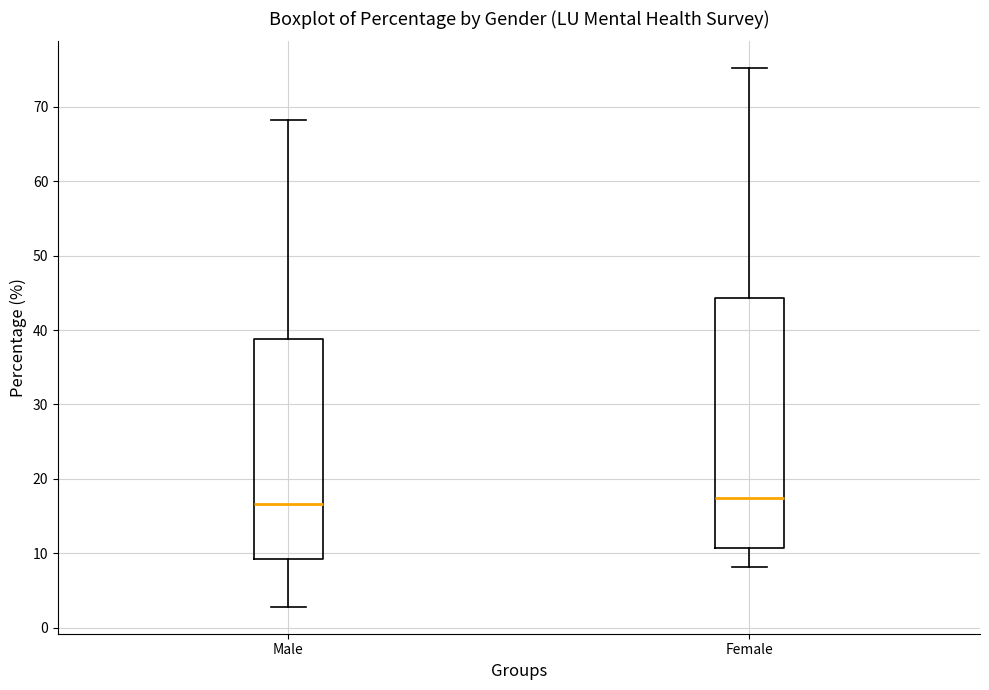

Reading left to right, read every box against the y-axis: the position of its median line, the range the box covers, and the ends of its whiskers. The values are not printed on the chart, so give them approximately, as read against the axis.

Male: median 17, box 9 to 39, whiskers 3 to 68
Female: median 17, box 11 to 44, whiskers 8 to 75